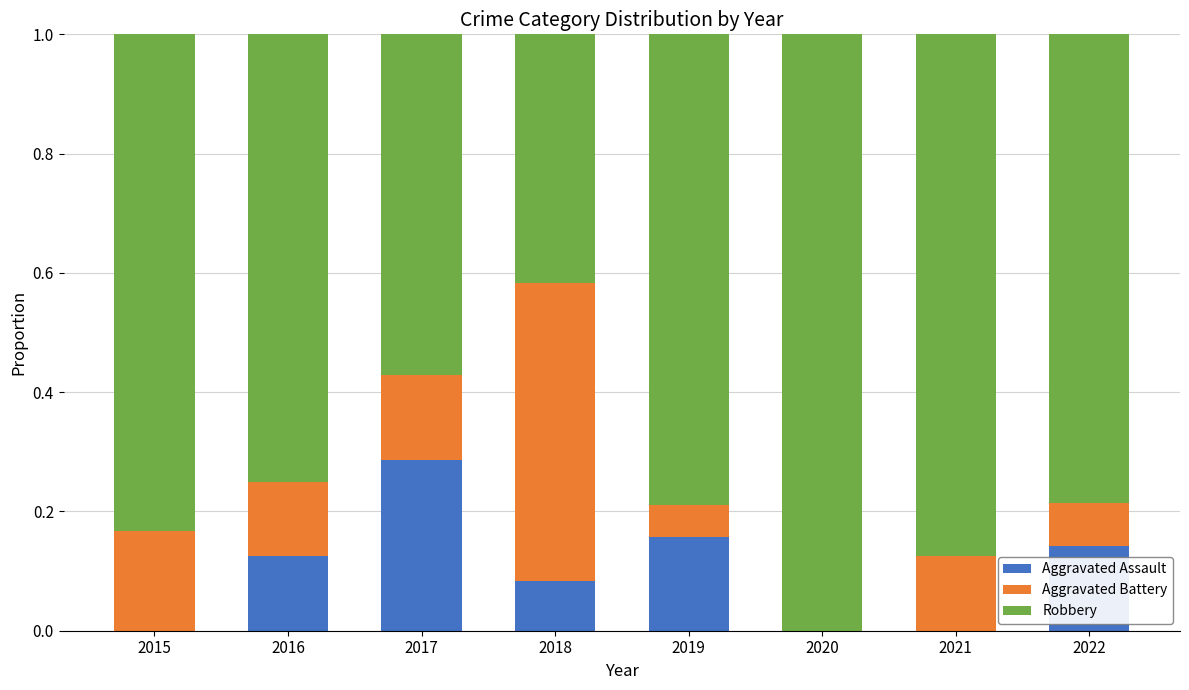

What is the total value across all series at 2018?

1.0